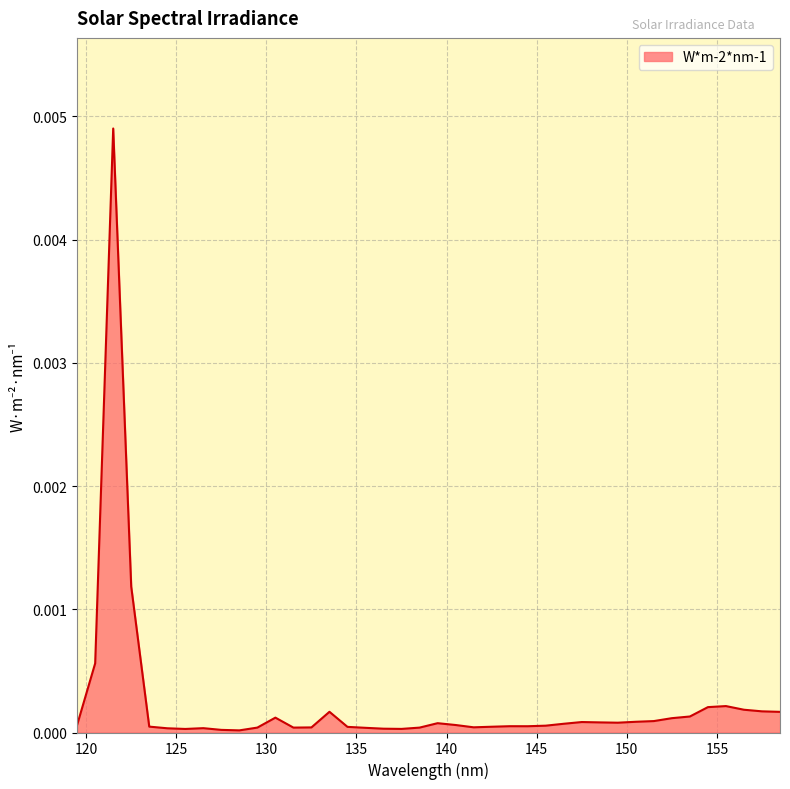

Is this an area chart (filled region under the line)?

Yes